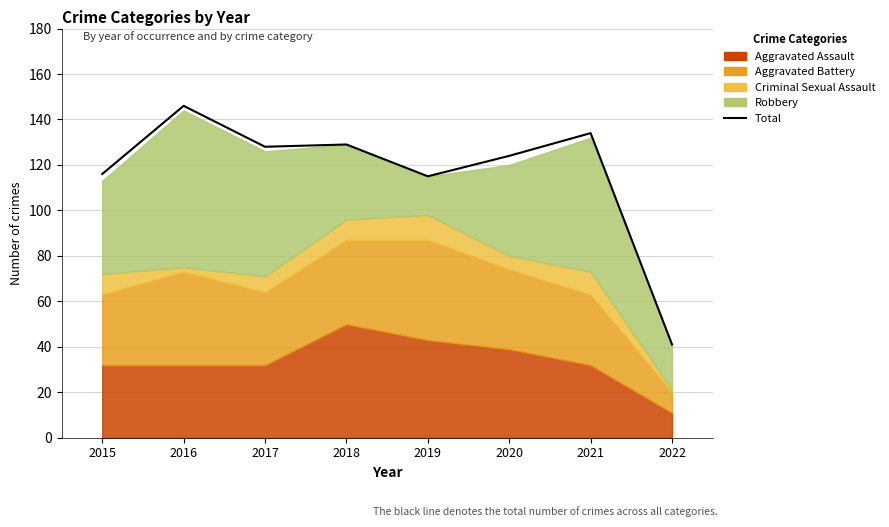

What is the difference between the values at 2017 and 2021?

6